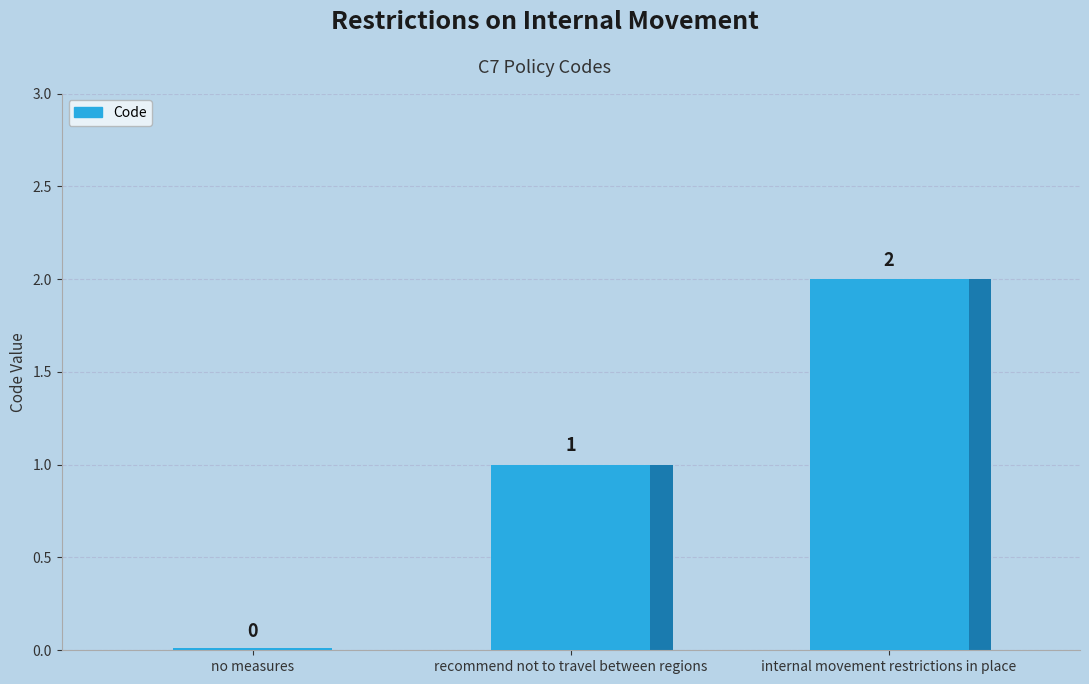

Where does the data first go above 1?

internal movement restrictions in place